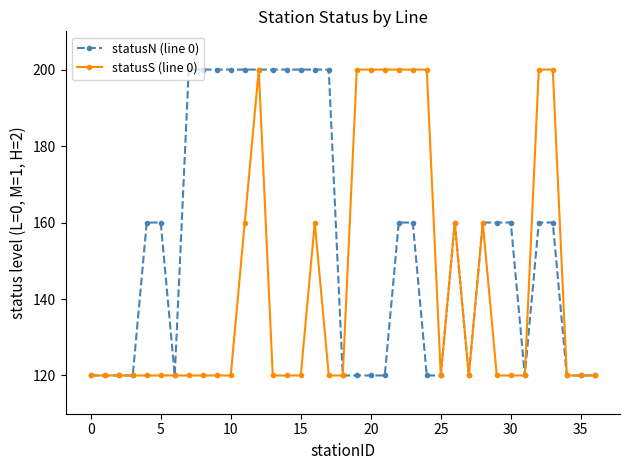

Which series has the largest total across all categories?

statusN (line 0)